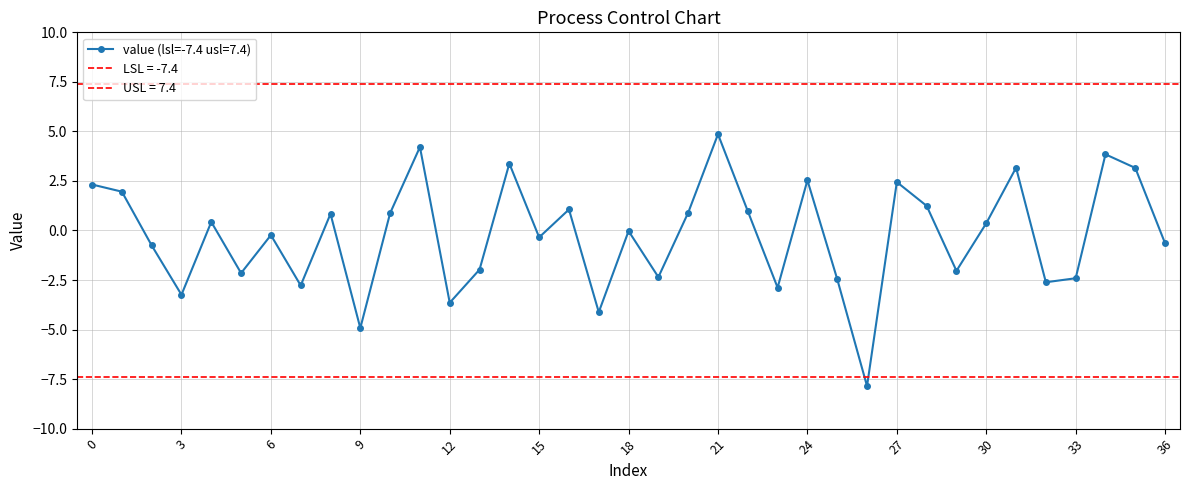

At which category does the data reach its first local peak?

4